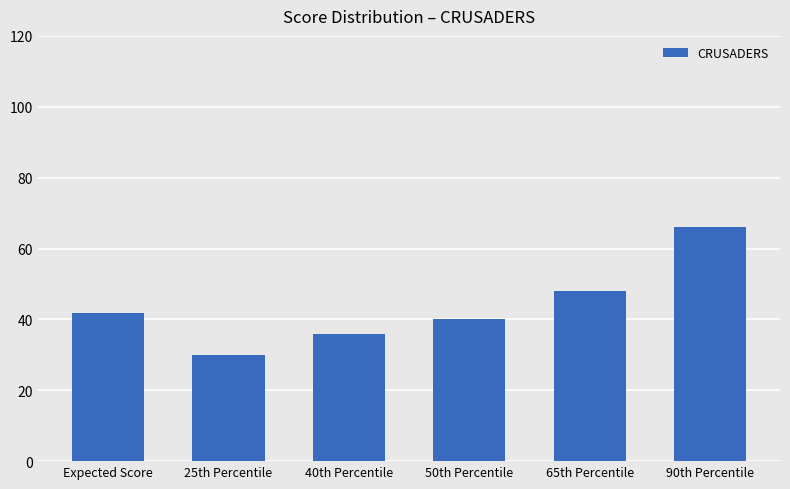

What position from the left is 90th Percentile?

6